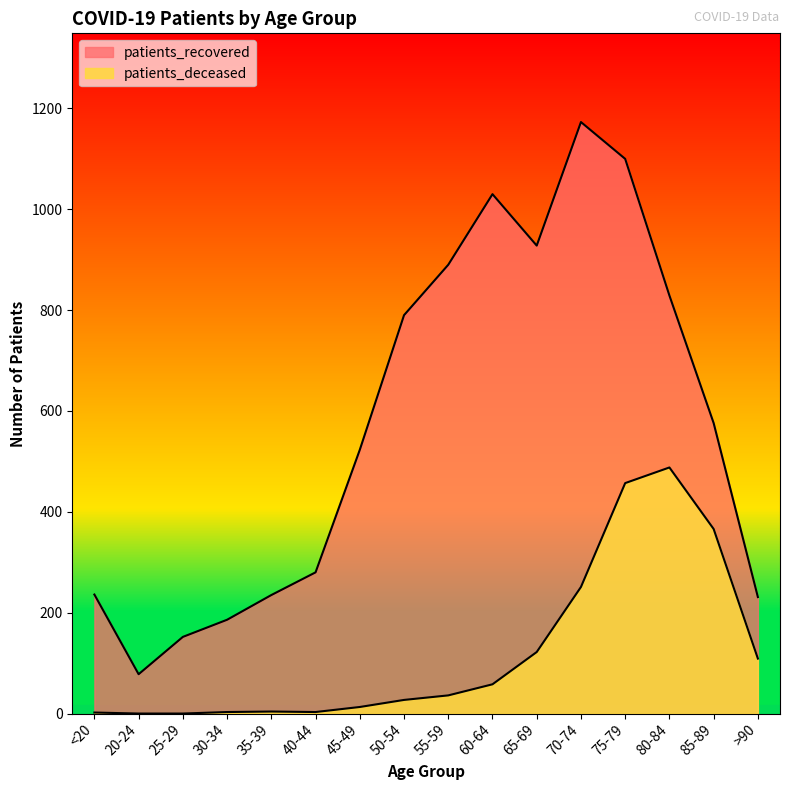

Which series has the largest range (max minus min)?

patients_recovered